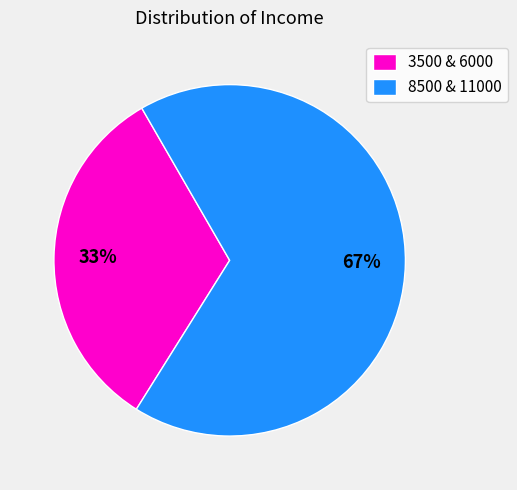

To the nearest percent, what portion does 8500 & 11000 represent?

67%